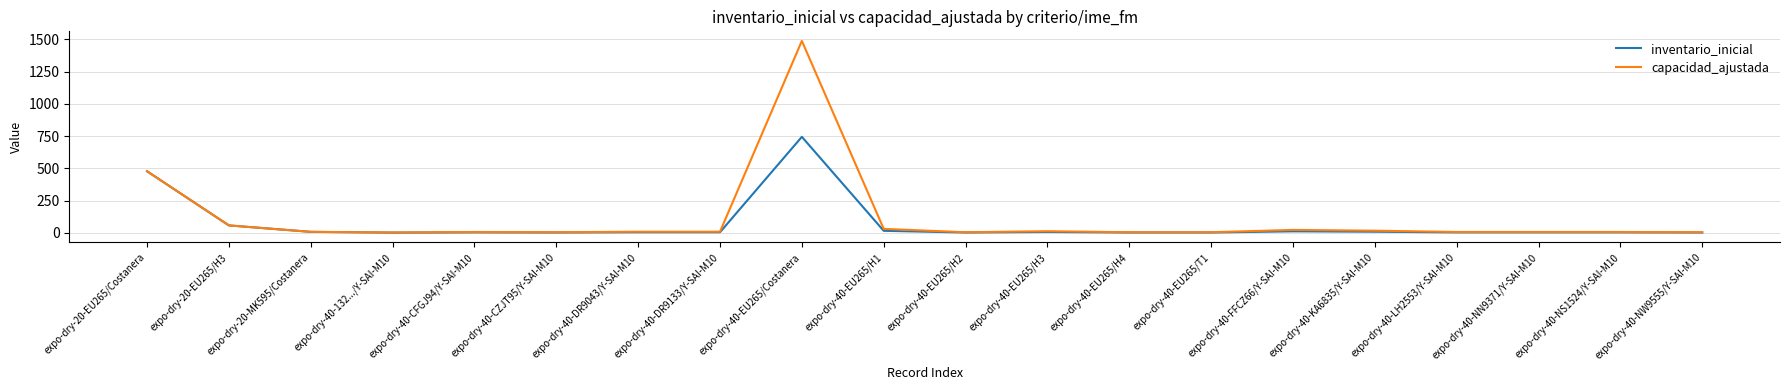

Between expo-dry-40-132.../Y-SAI-M10 and expo-dry-40-EU265/H1, which series saw the biggest shift?

capacidad_ajustada